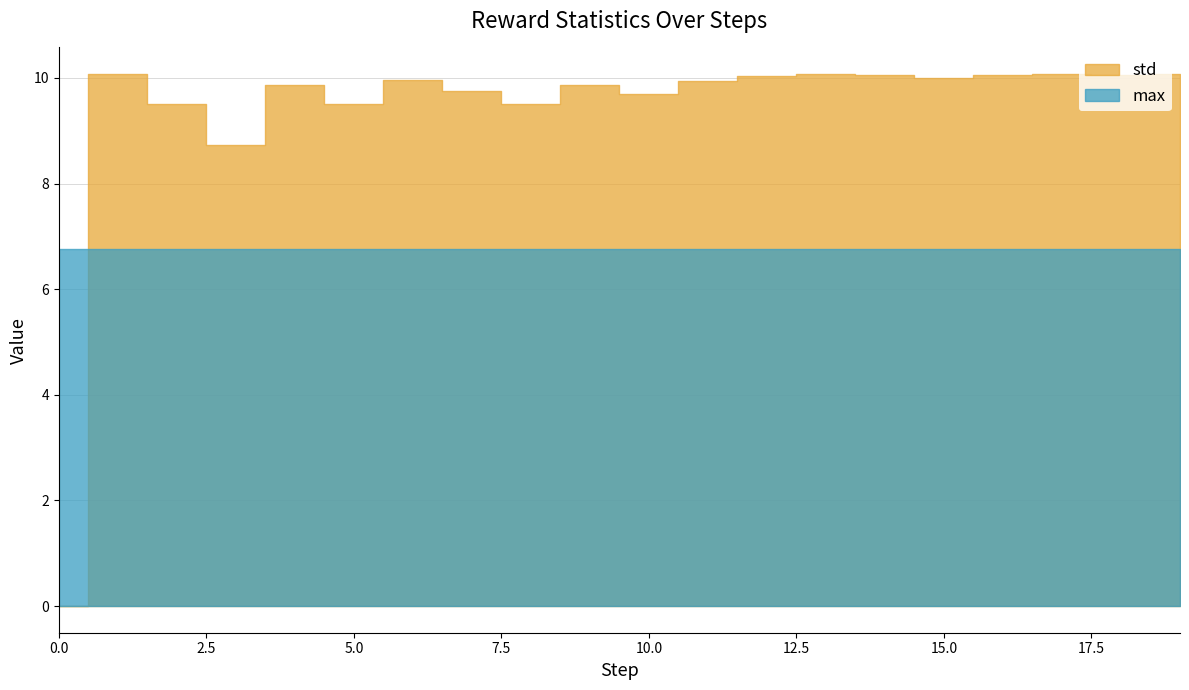

The value of max at 8 is 10.4. True or false?

False